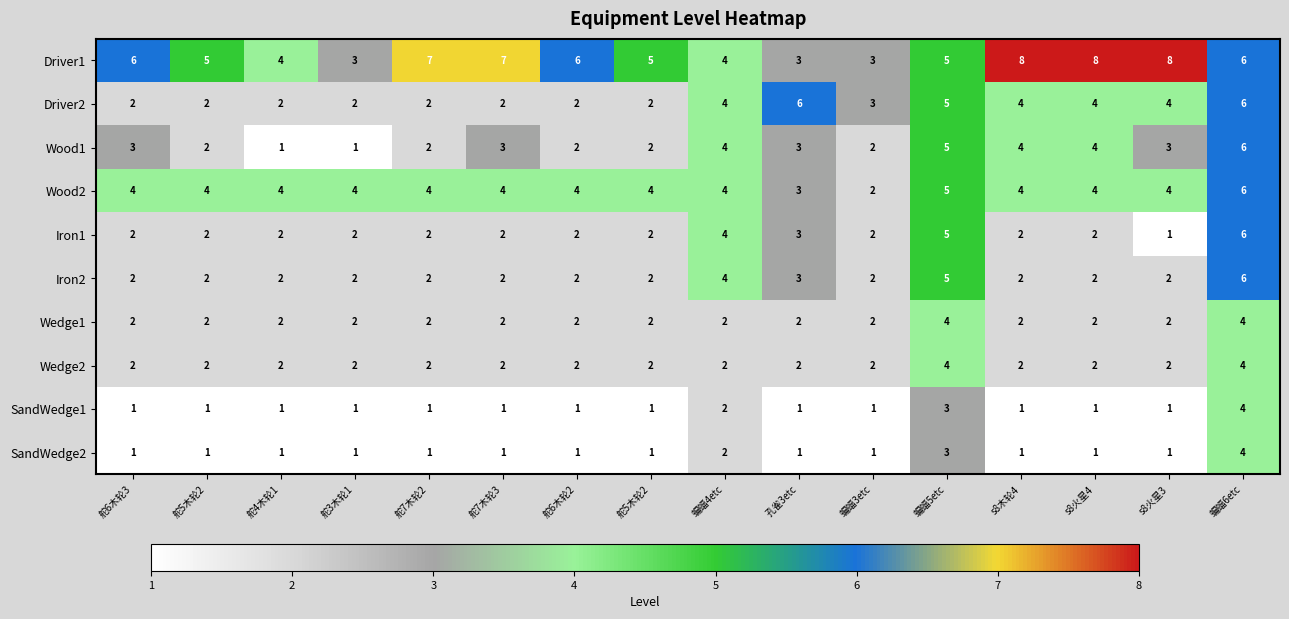

How many categories are shown in the chart?

16